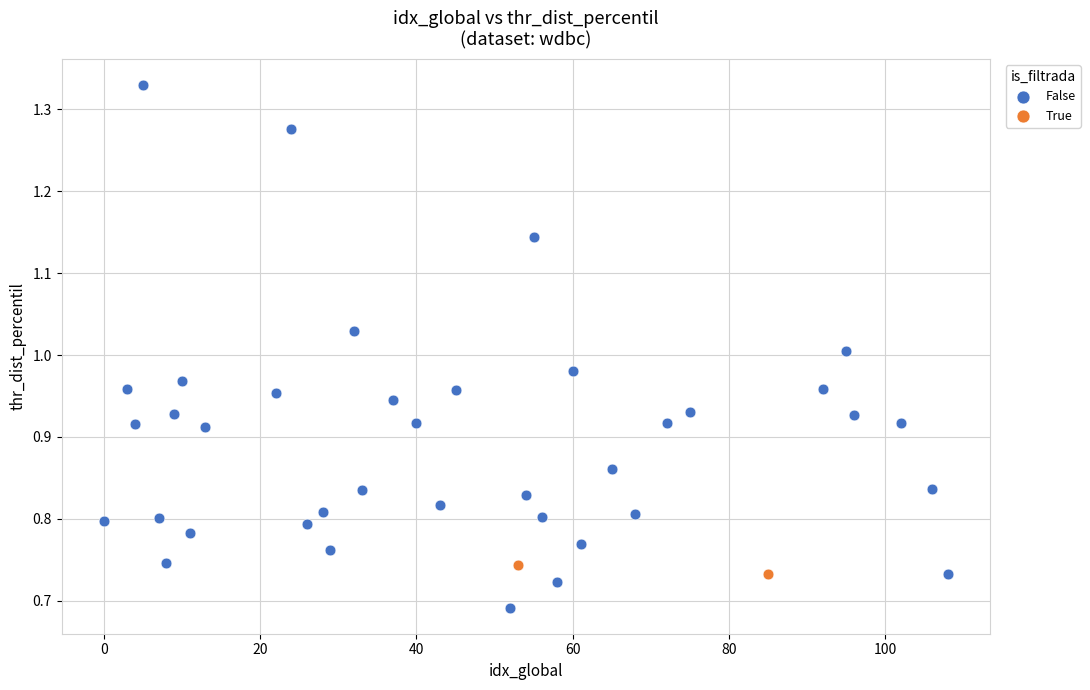

What are all the series names shown in the legend?

False, True